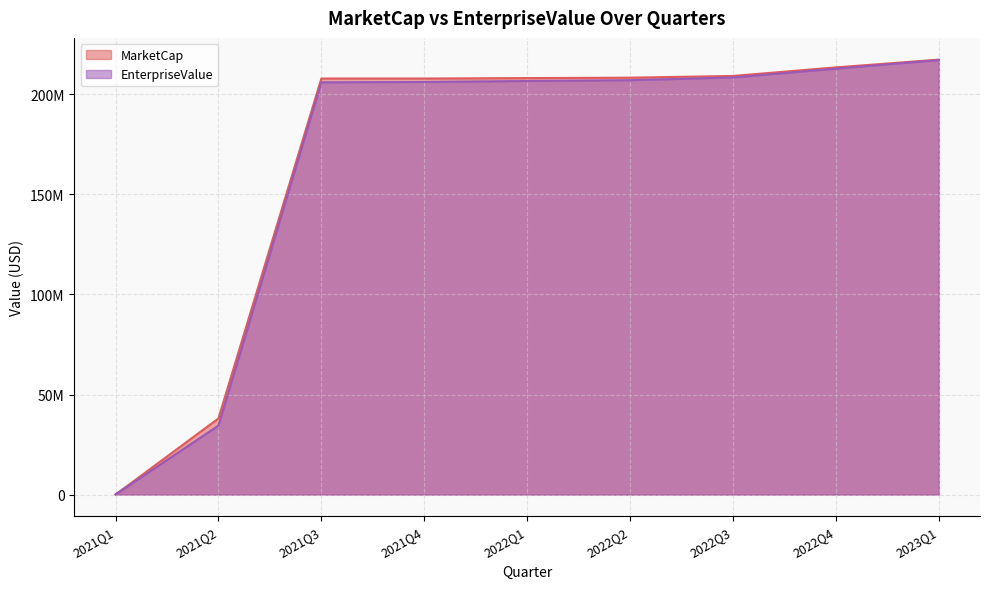

What position from the left is 2022Q2?

6